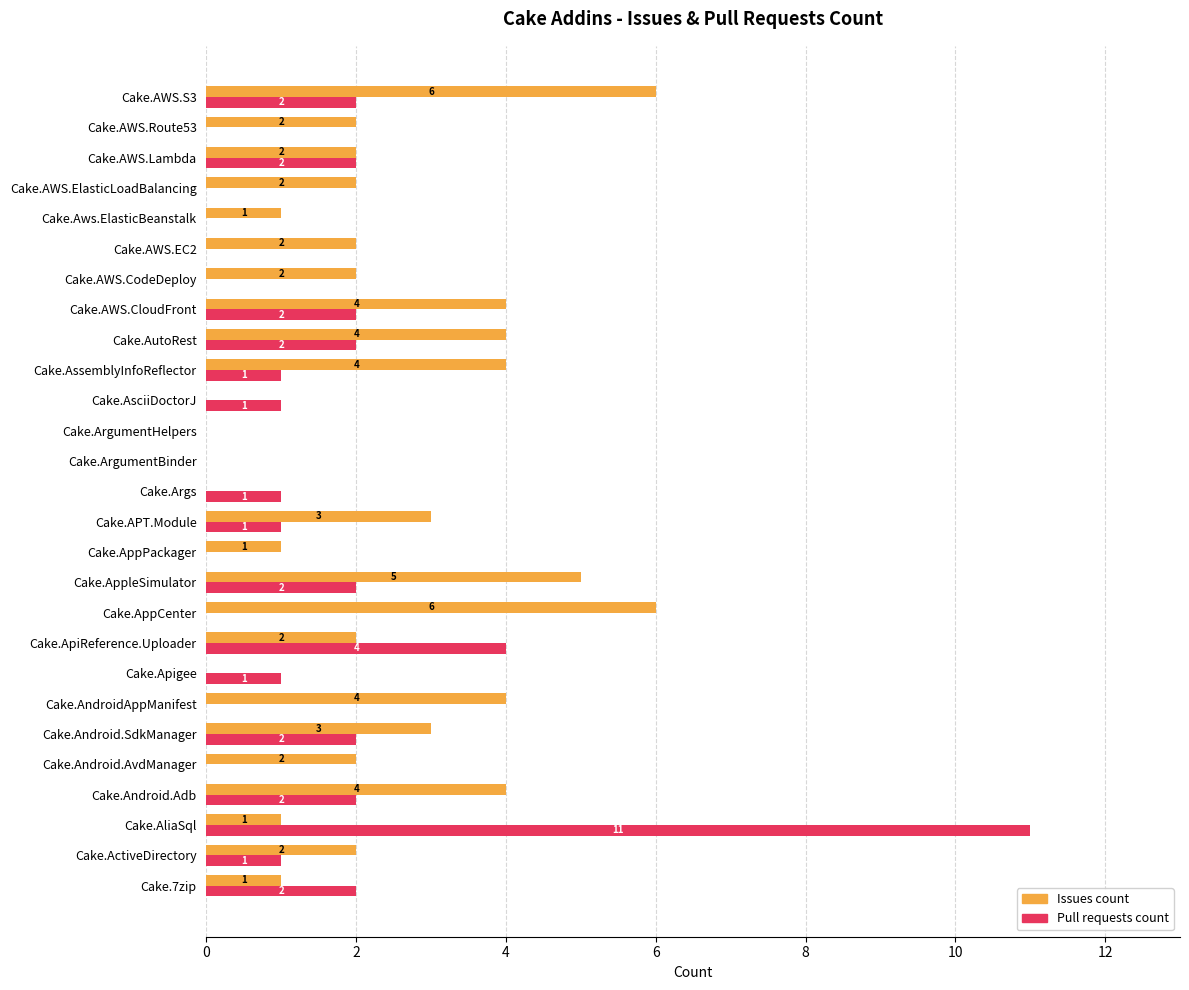

Between Cake.AndroidAppManifest and Cake.Args, which series saw the biggest shift?

Issues count